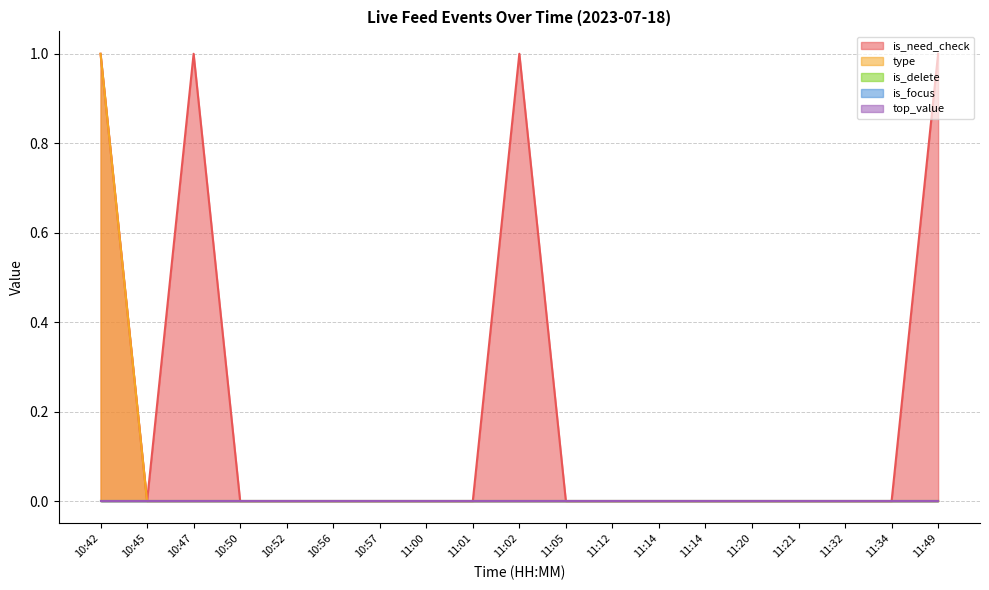

At which label does is_delete reach its peak?

10:42